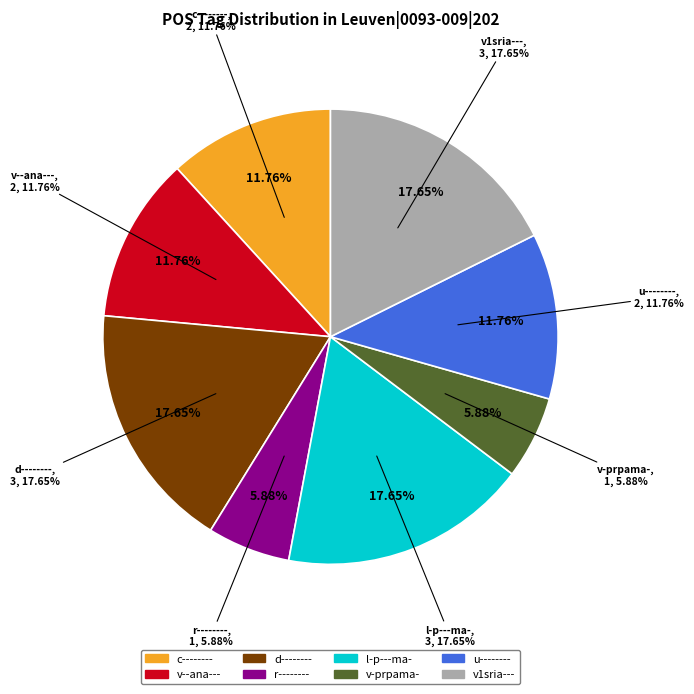

Is u-------- the majority of the pie?

No